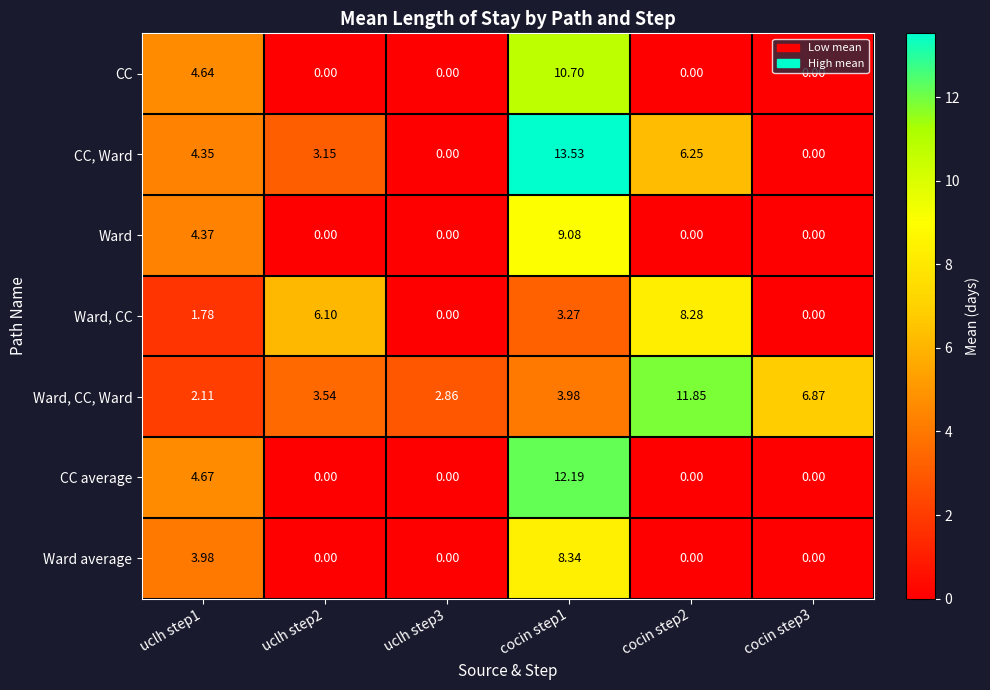

Which series changed the most between uclh step2 and cocin step1?

CC average